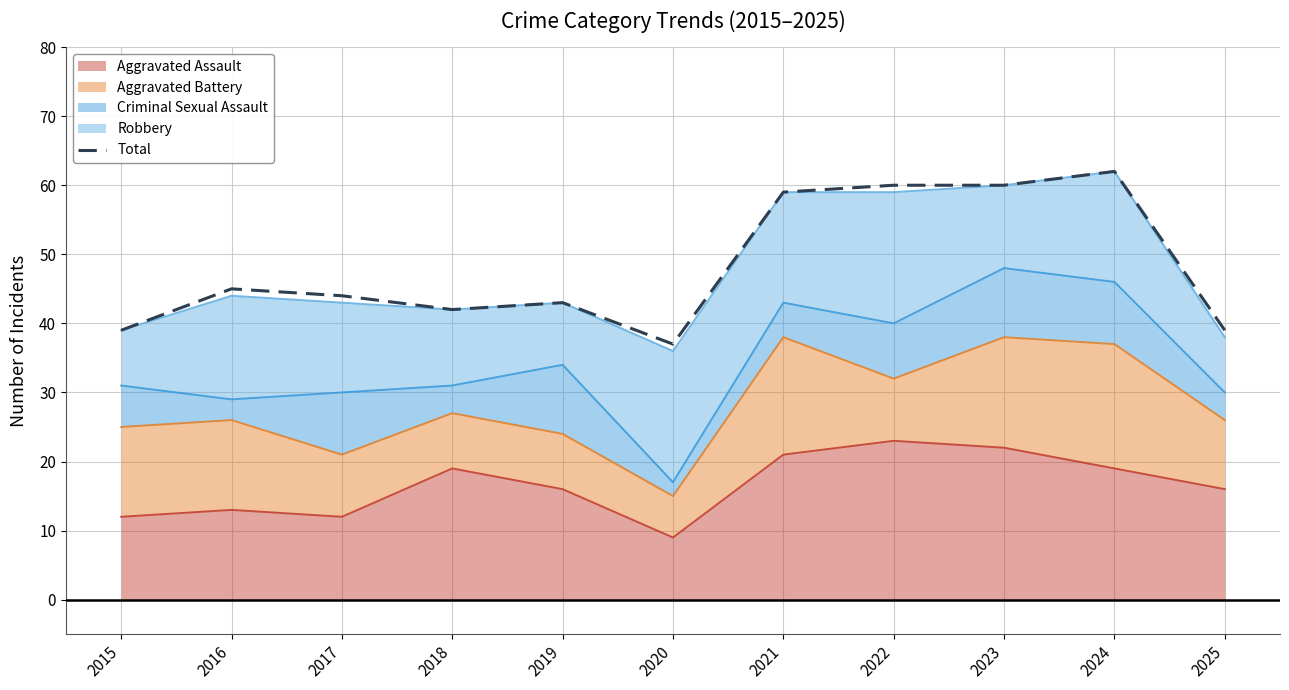

At which category does the chart reach its peak across all series?

2024